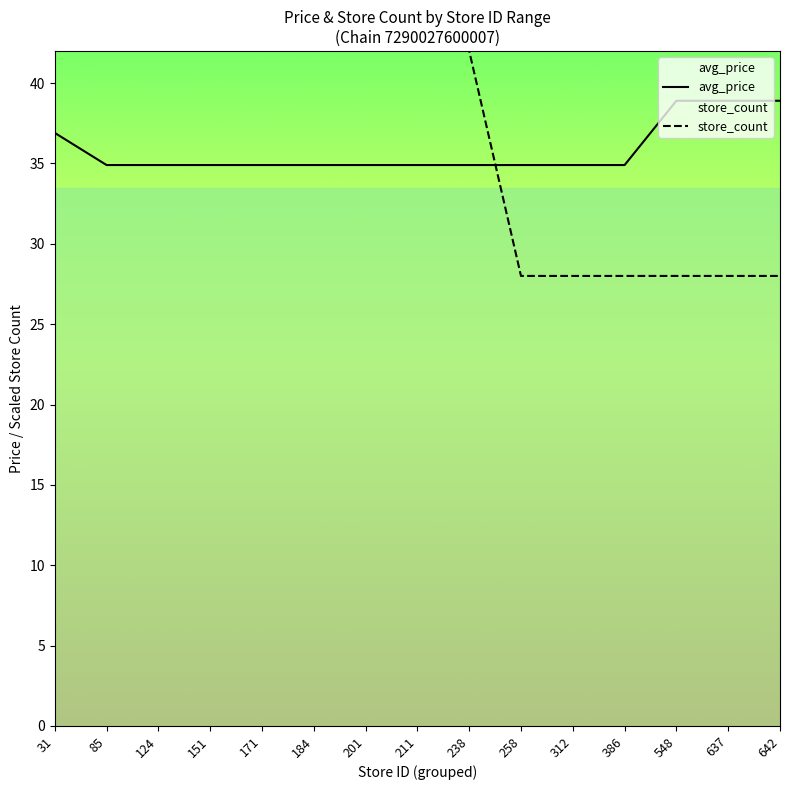

Where is avg_price nearest to the value 36?

31